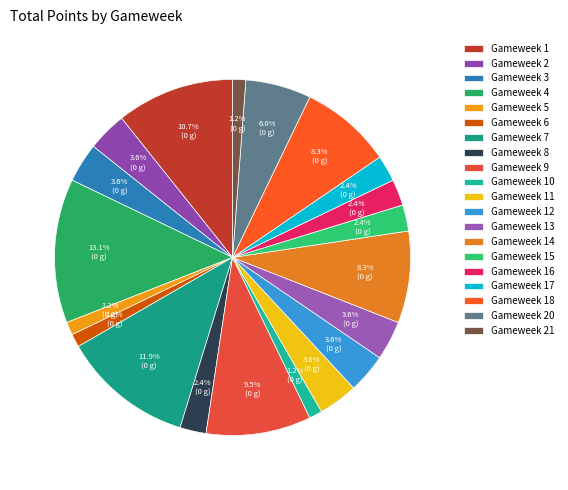

What is the change in value from Gameweek 2 to Gameweek 17?

-1